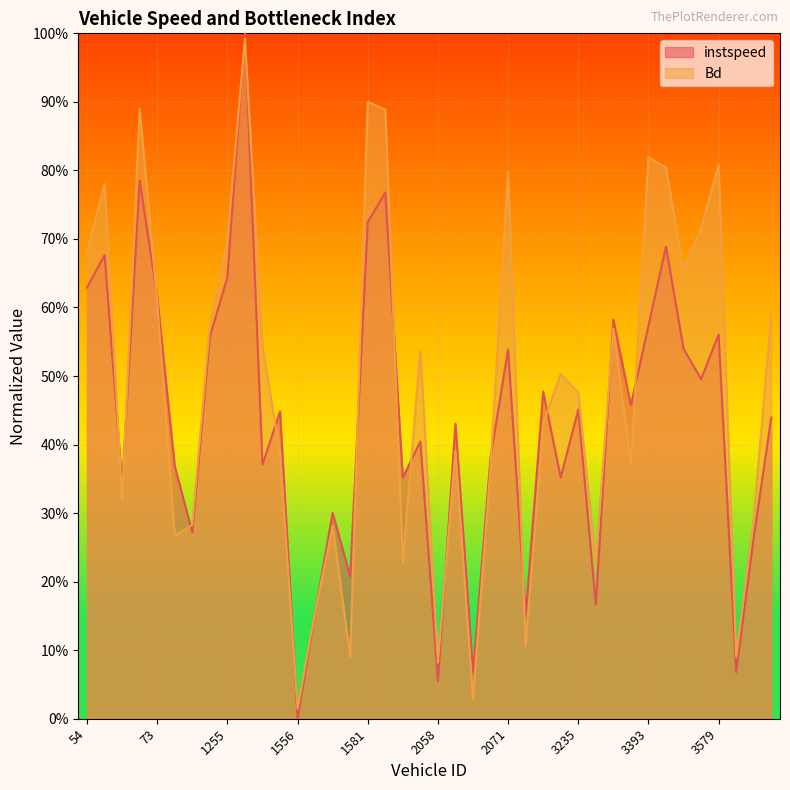

Where is instspeed nearest to the value 0?

1556.0